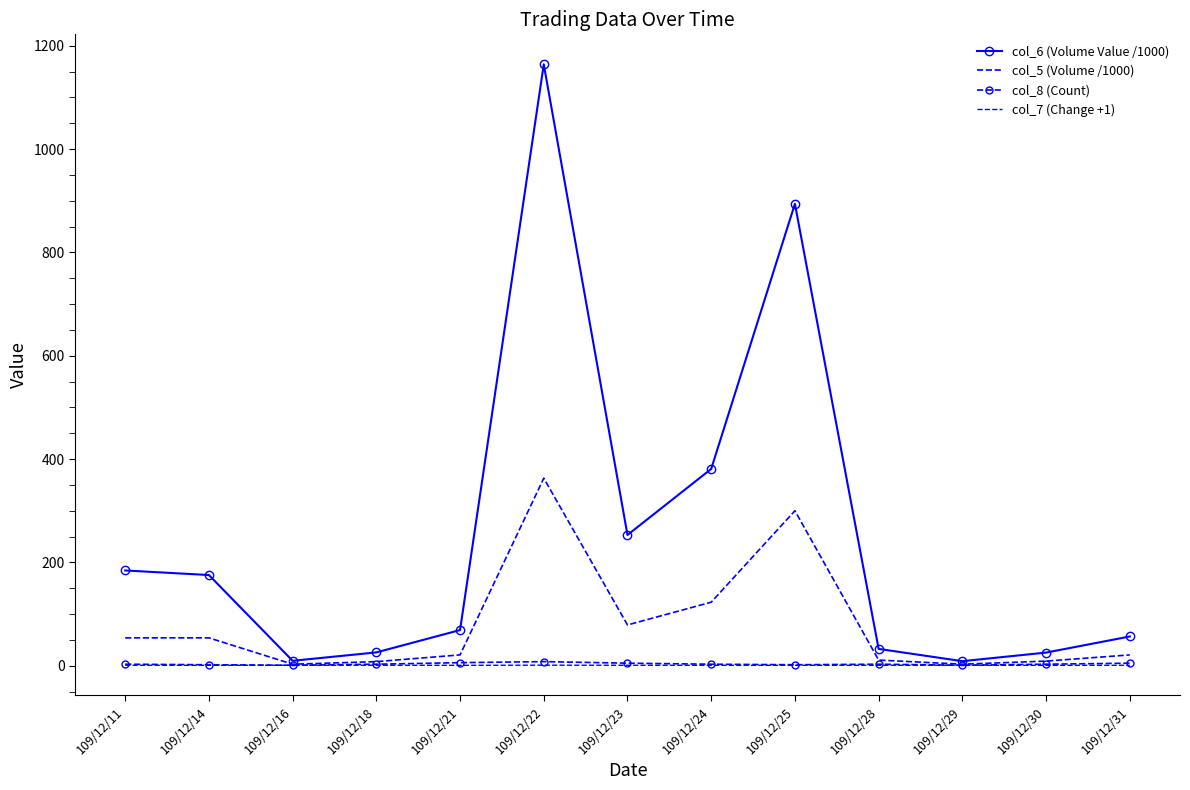

The value of col_5 (Volume /1000) at 109/12/29 is 4.3. True or false?

False